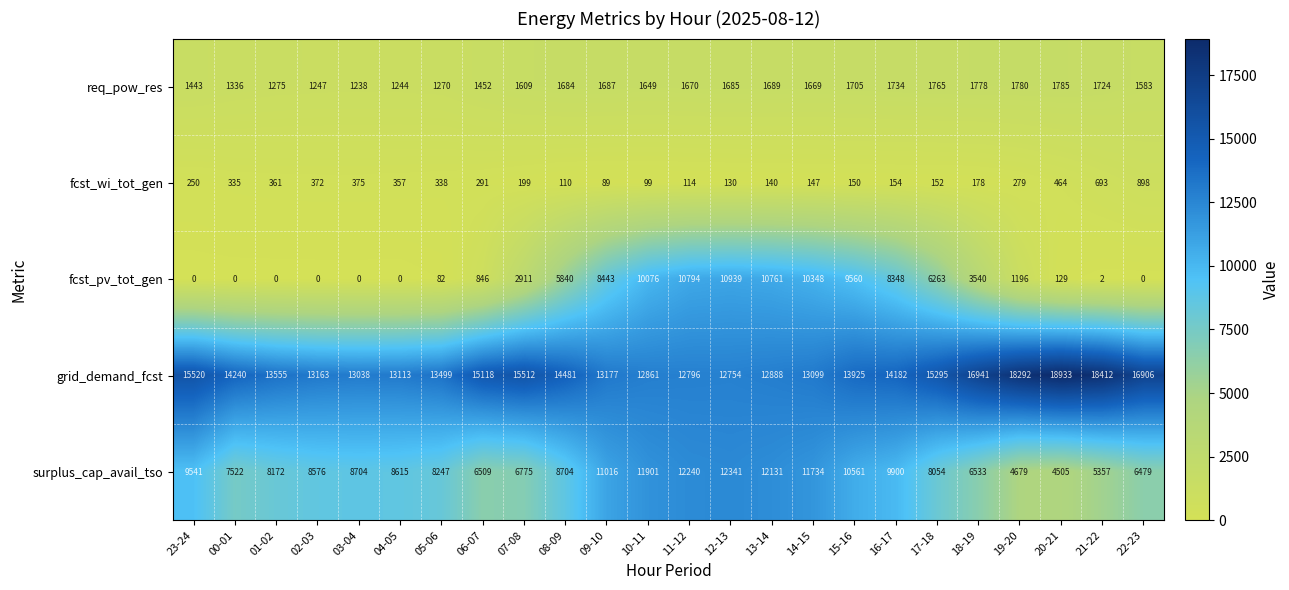

At how many categories does at least one series exceed 10253?

24